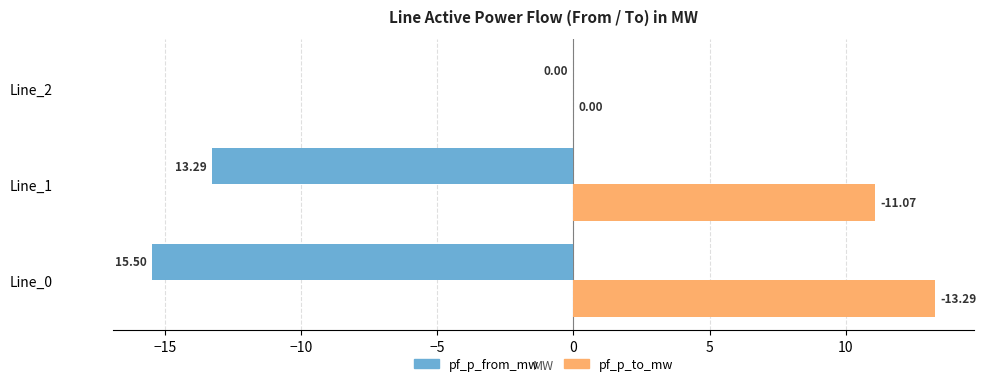

What is the sum of the pf_p_from_mw values at Line_0 and Line_2?

-15.5